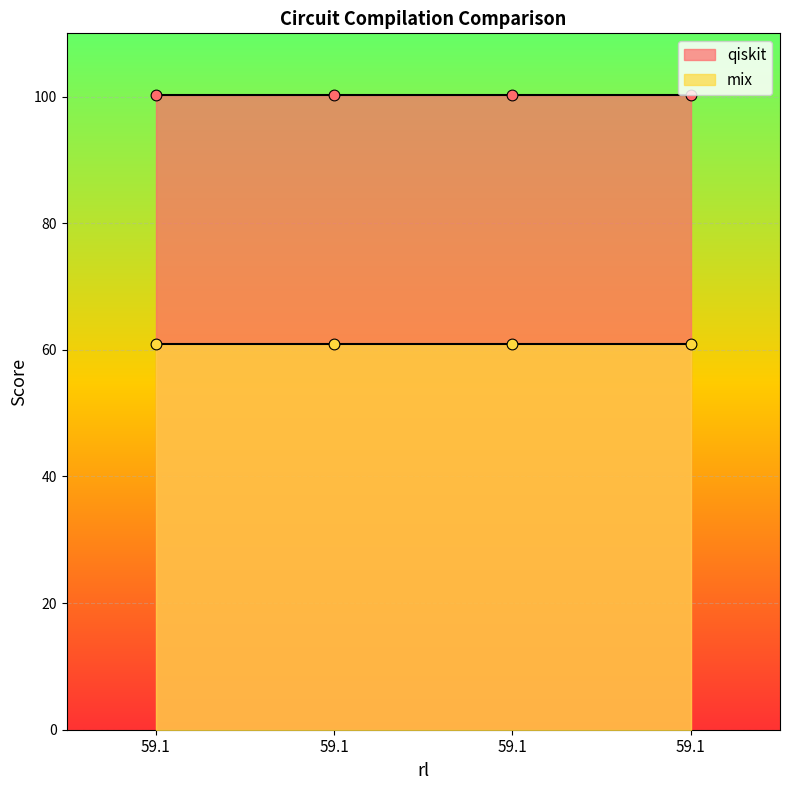

Is the value of mix at 59.1 greater than the value of qiskit at 59.1?

No